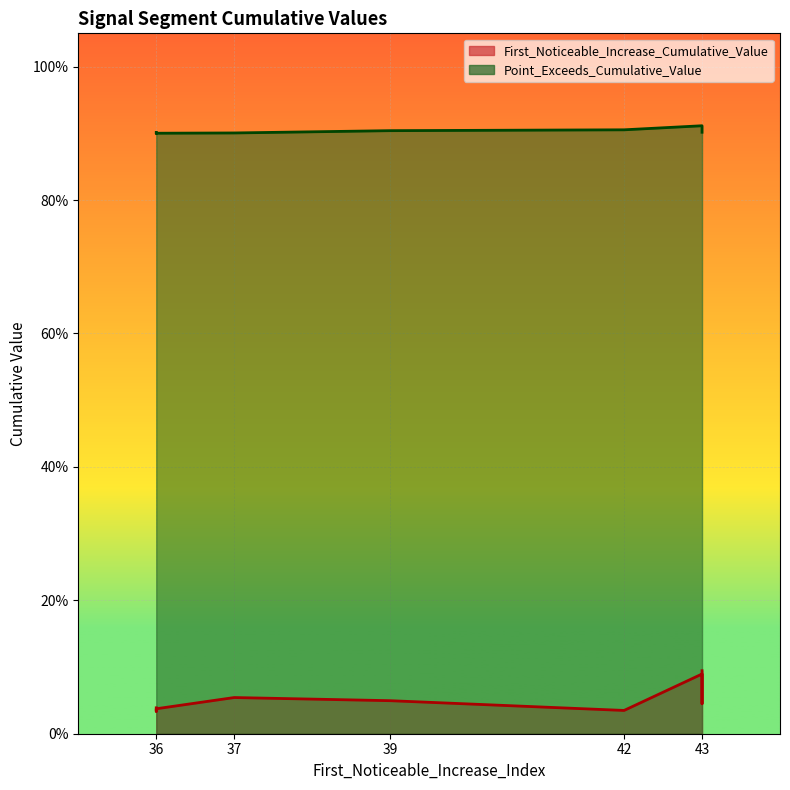

True or false: Point_Exceeds_Cumulative_Value and First_Noticeable_Increase_Cumulative_Value intersect in this chart.

False